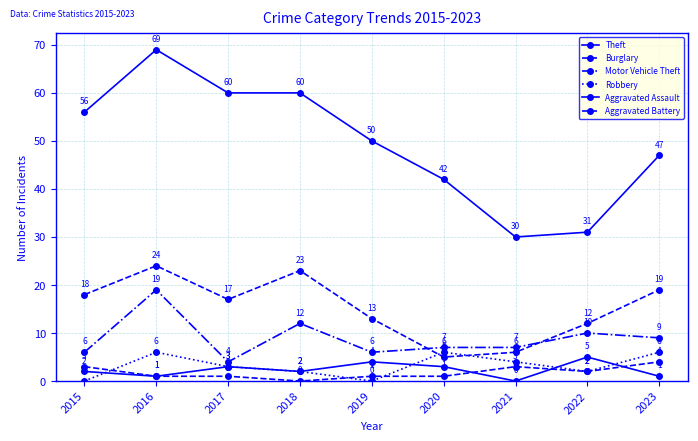

How many distinct data groups are displayed?

6